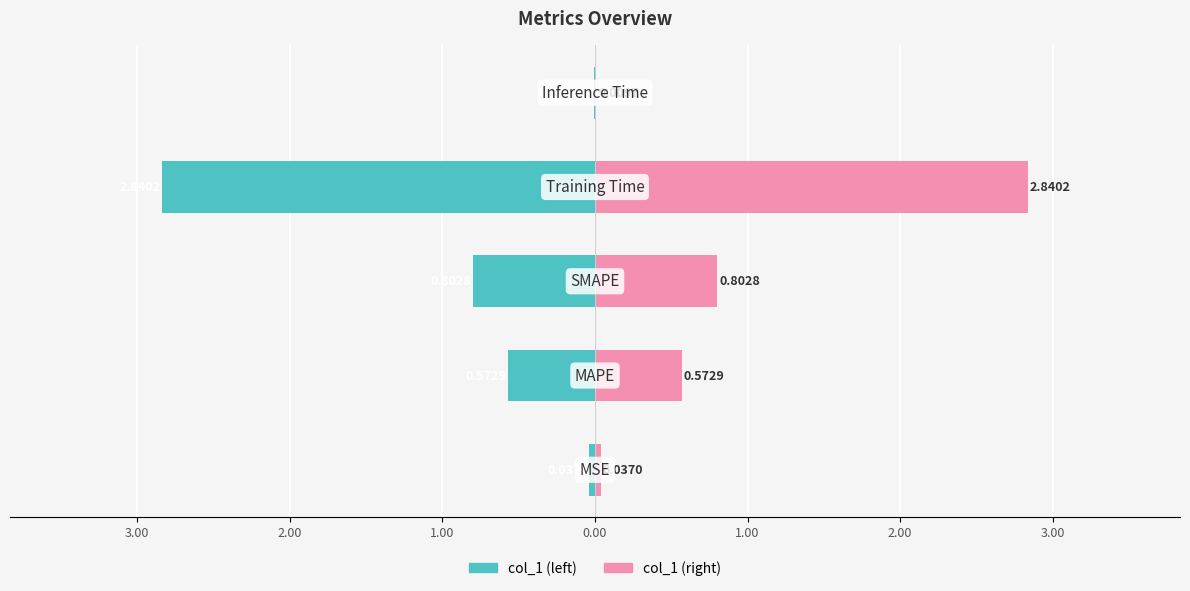

What is the average value of the col_1 (right) series?

0.9